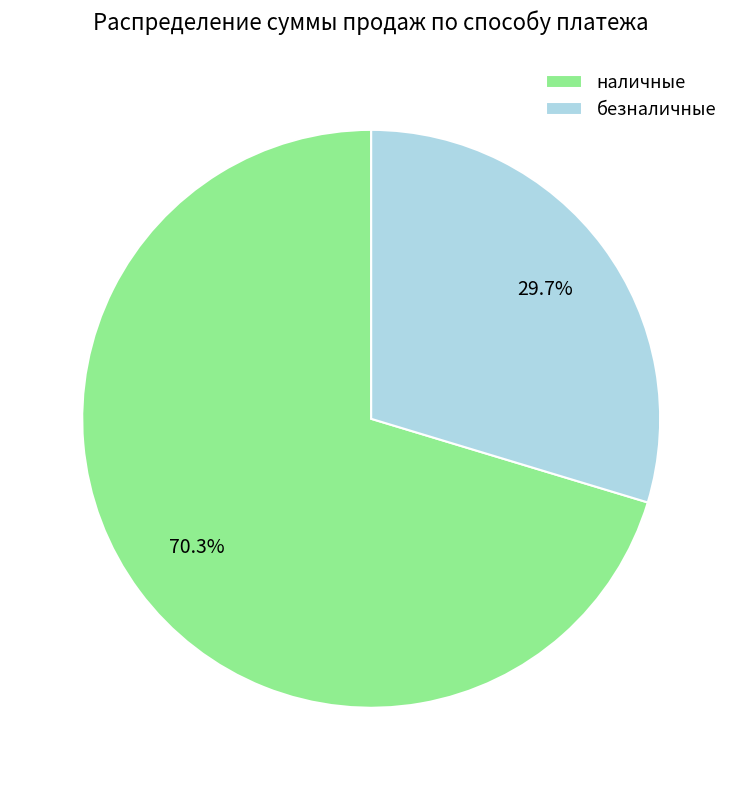

Which has a higher value, безналичные or наличные?

наличные